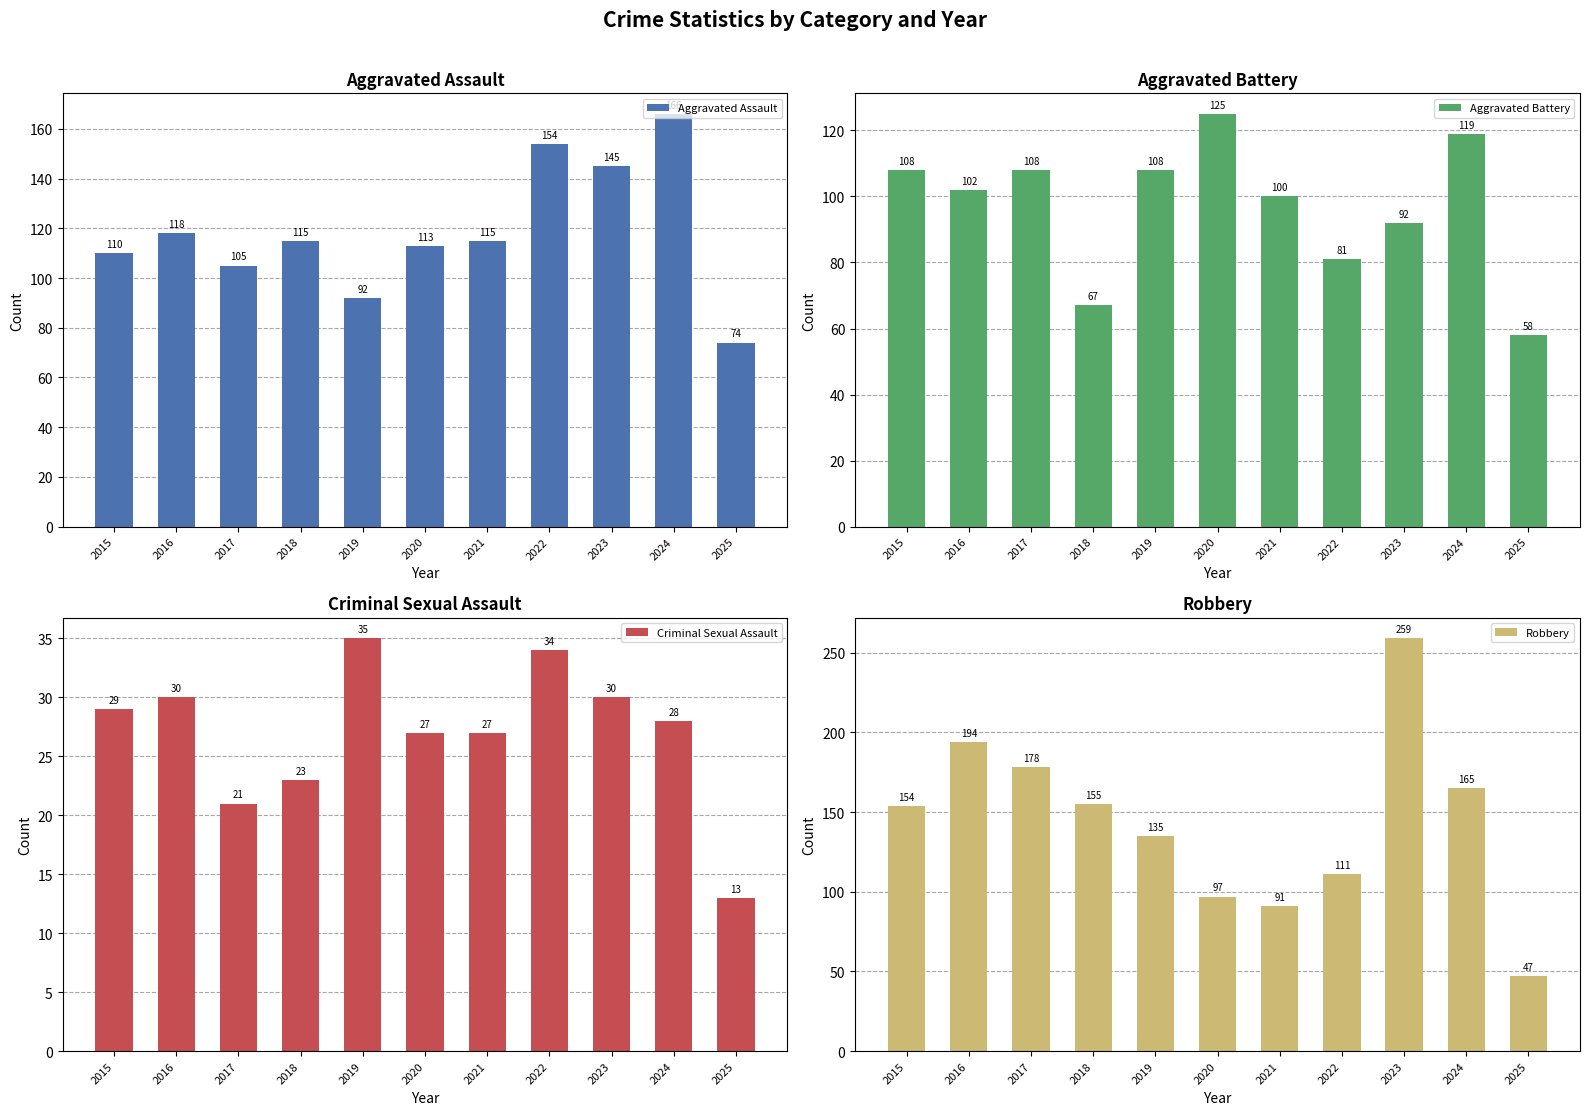

Which series has the widest spread of values?

Robbery